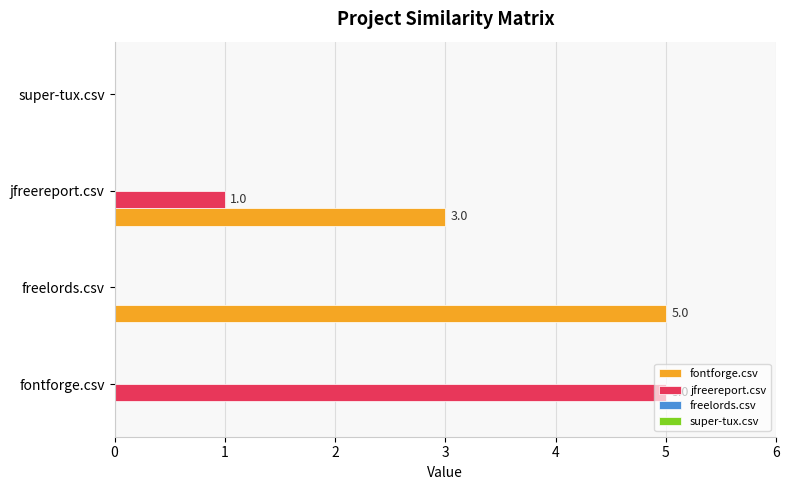

At which label is fontforge.csv closest to 2?

jfreereport.csv